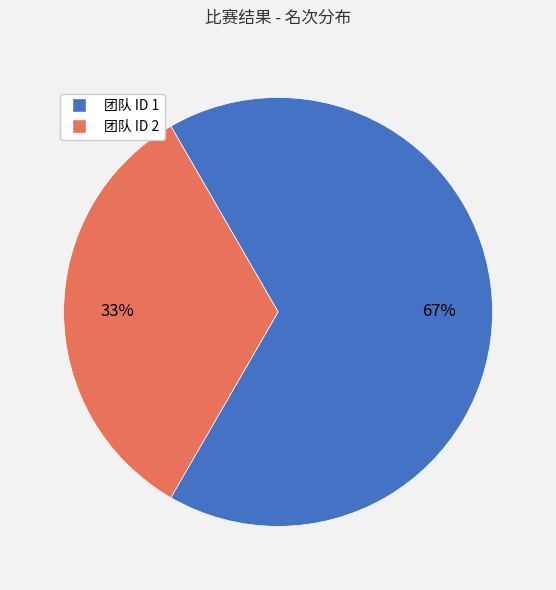

Does any single category account for the majority?

Yes